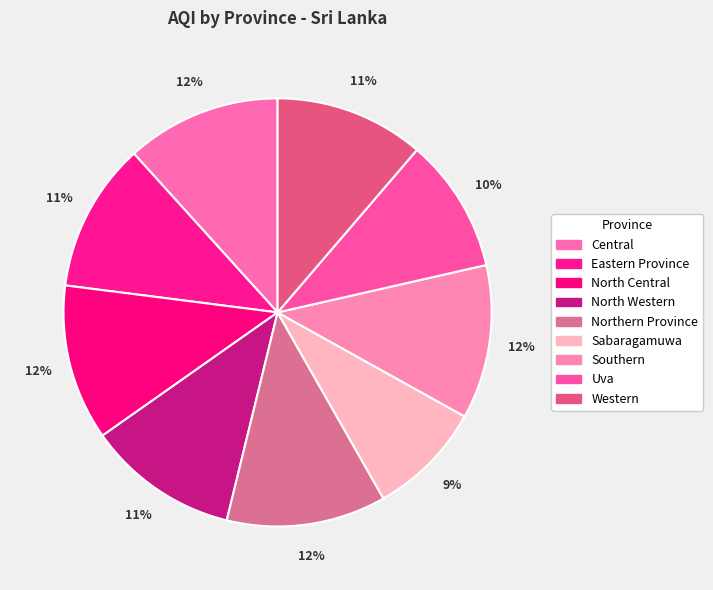

Between Sabaragamuwa and Northern Province, which is larger?

Northern Province